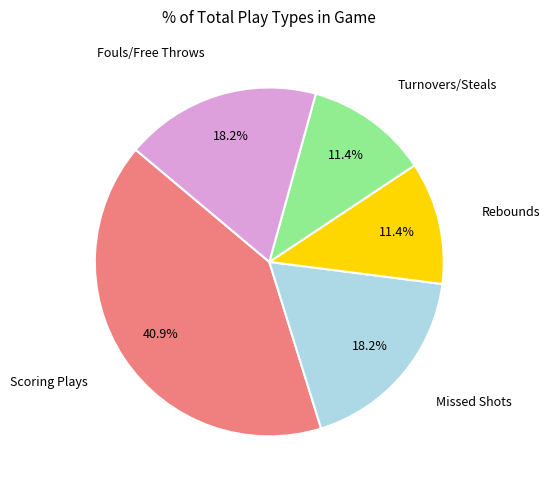

Is there a majority slice in this chart?

No